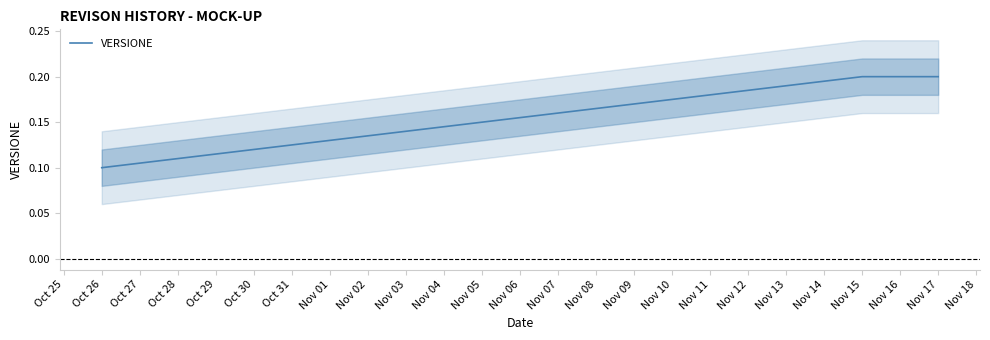

At which label is VERSIONE closest to 0?

Oct 26